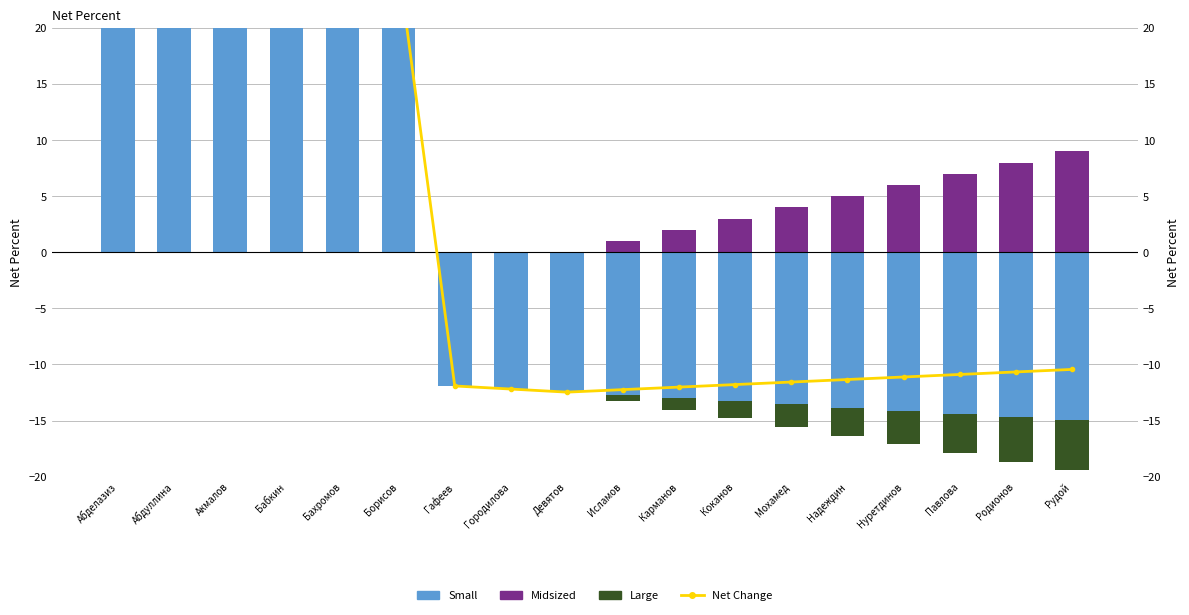

Does the chart contain any negative values?

Yes